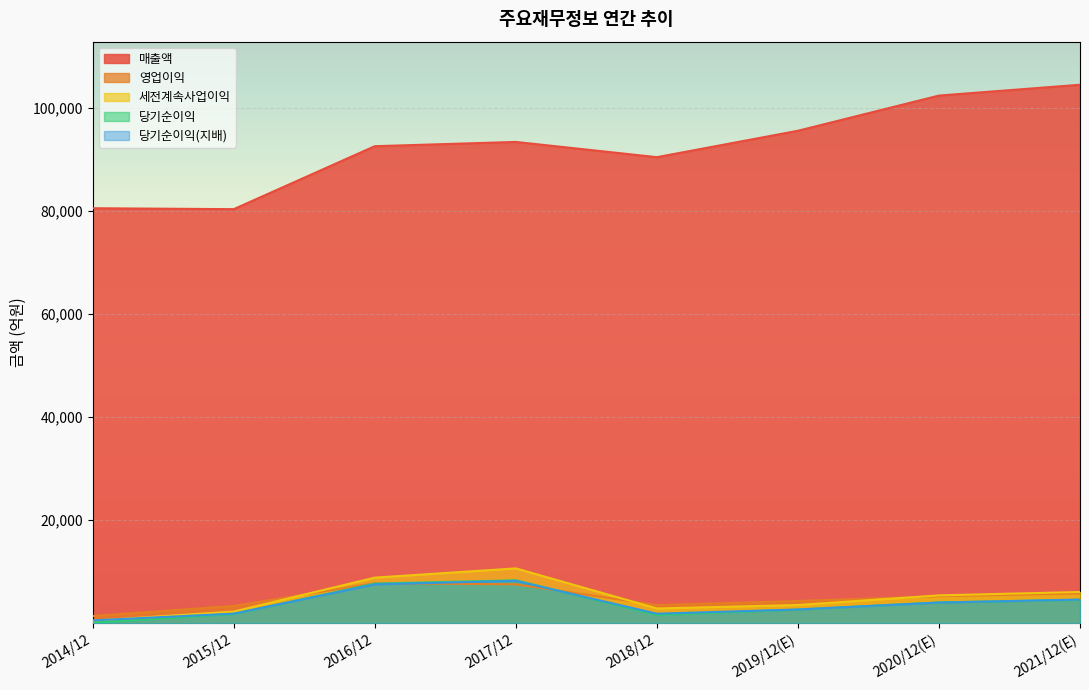

Is the value of 매출액 at 2014/12 greater than the value of 영업이익 at 2017/12?

Yes